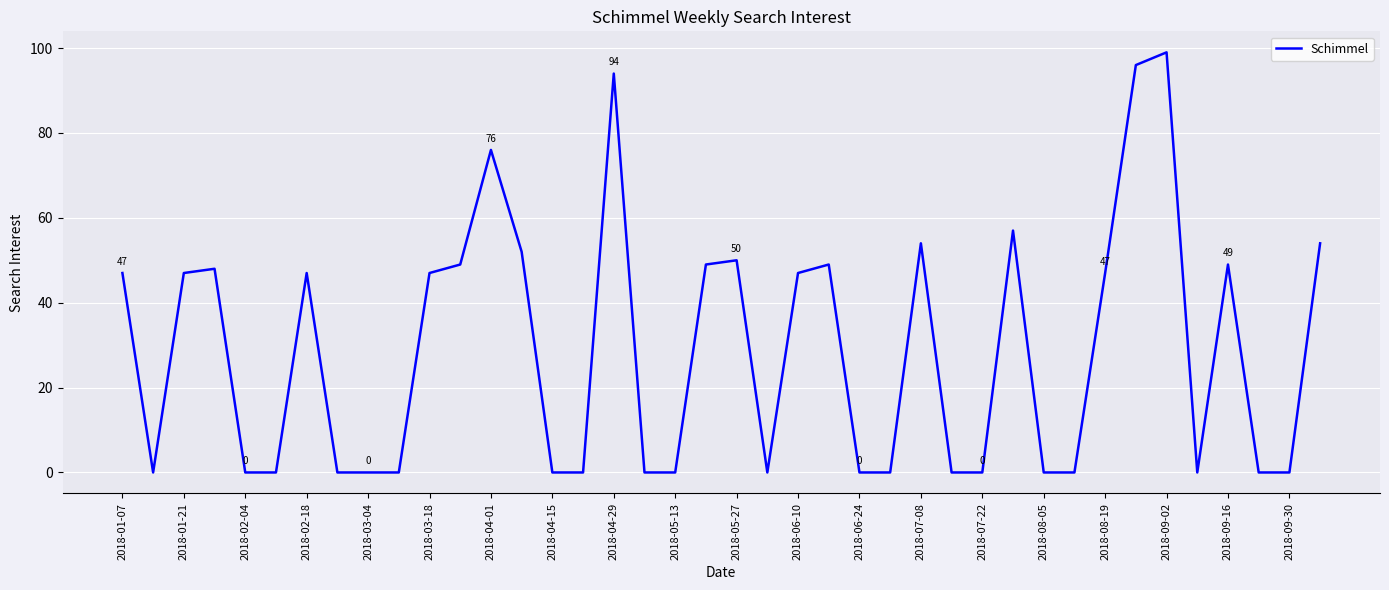

Does the chart have visible grid lines?

Yes